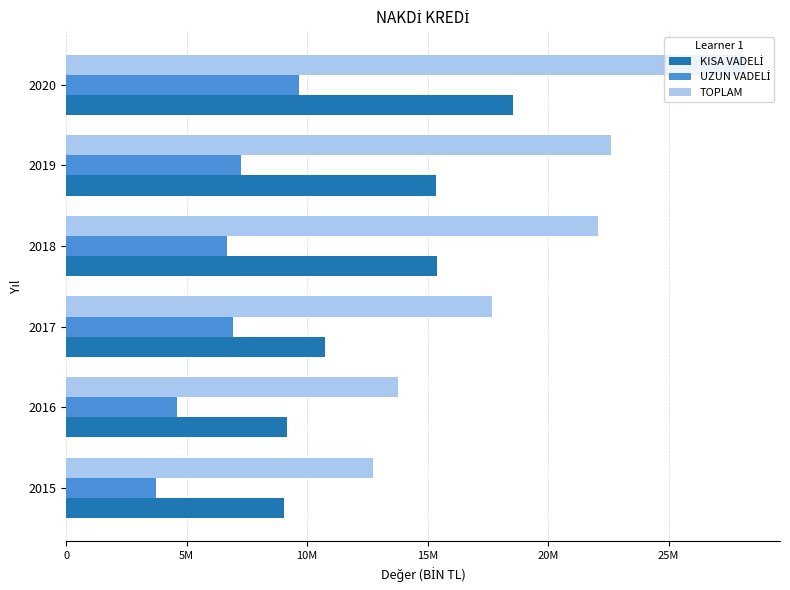

What is the maximum value shown in the chart?

28214197.0